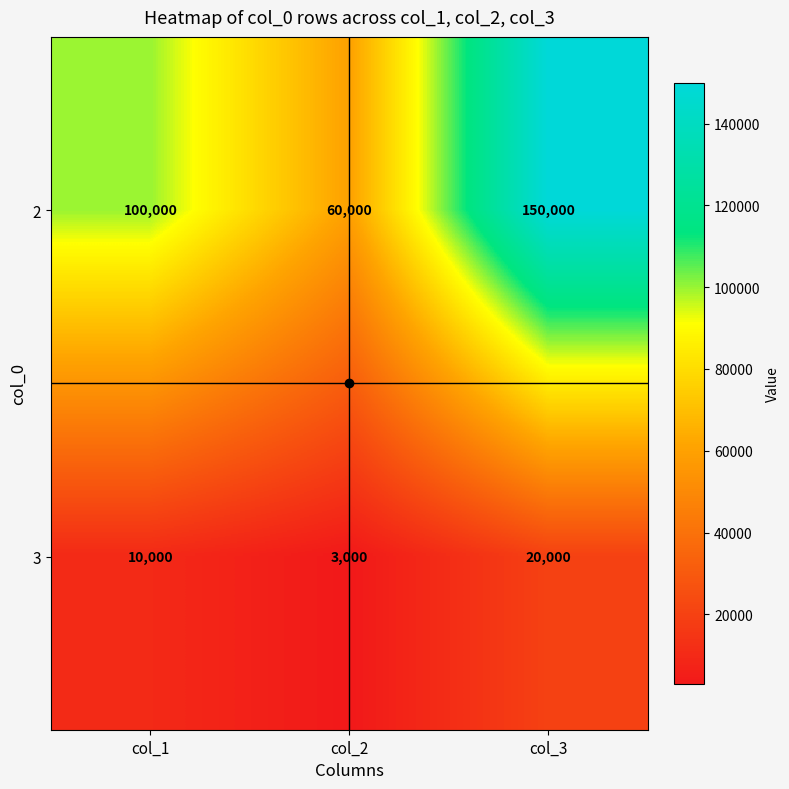

What is the total value across all series at col_1?

110000